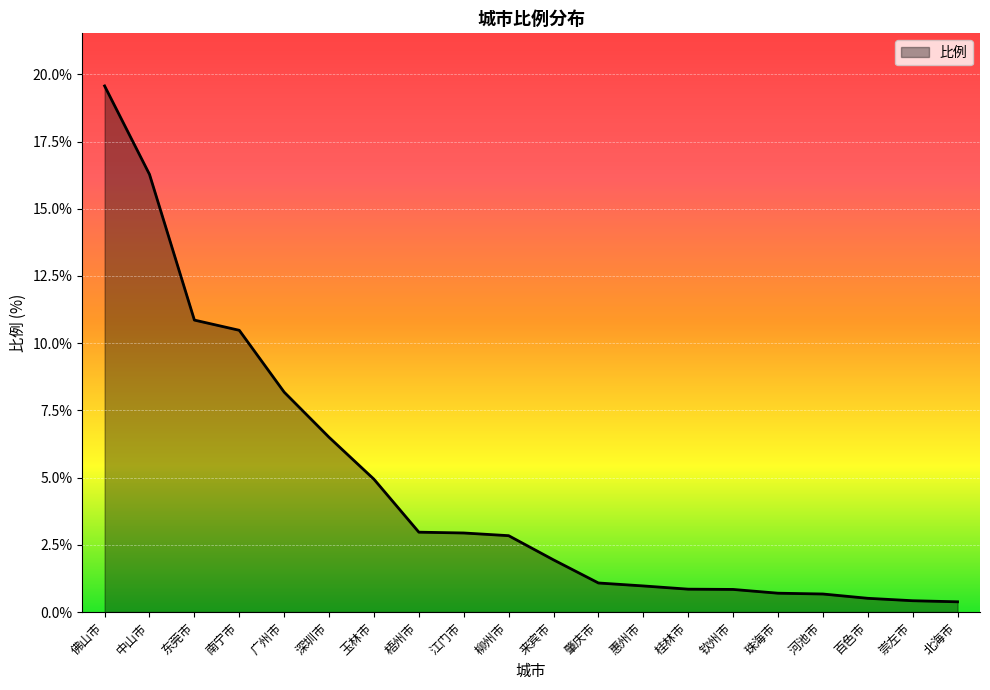

How many series are shown in this chart?

1